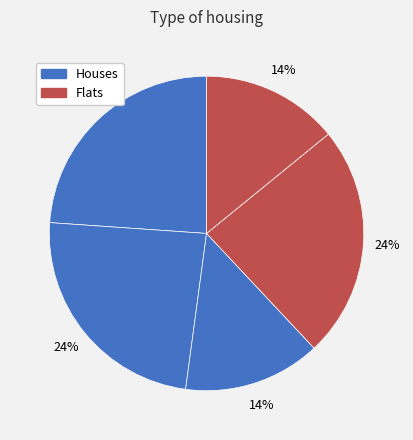

How many segments does this pie chart have?

5